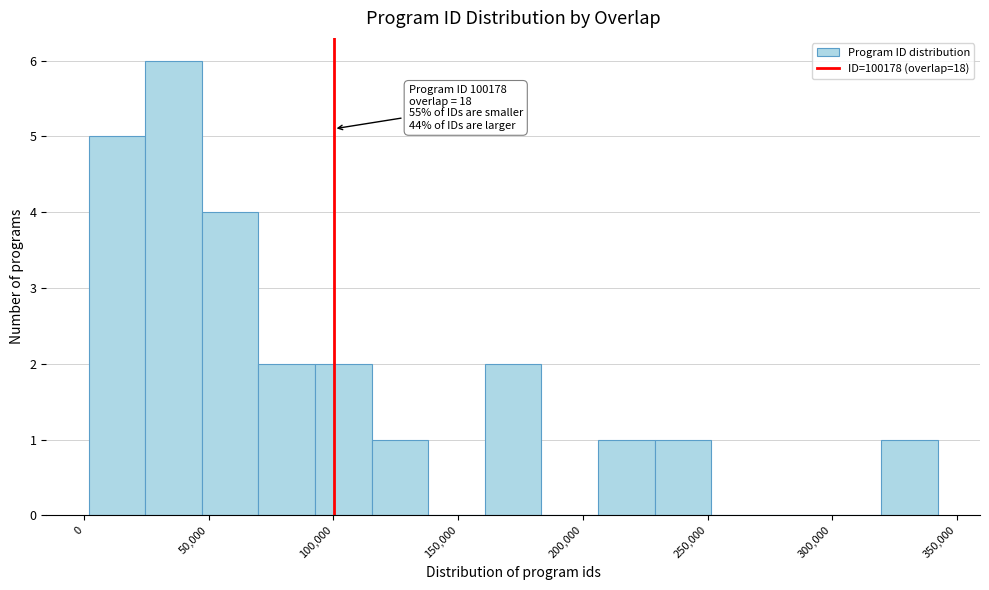

Over which range of the x-axis is the bar tallest?

25000 to 45000